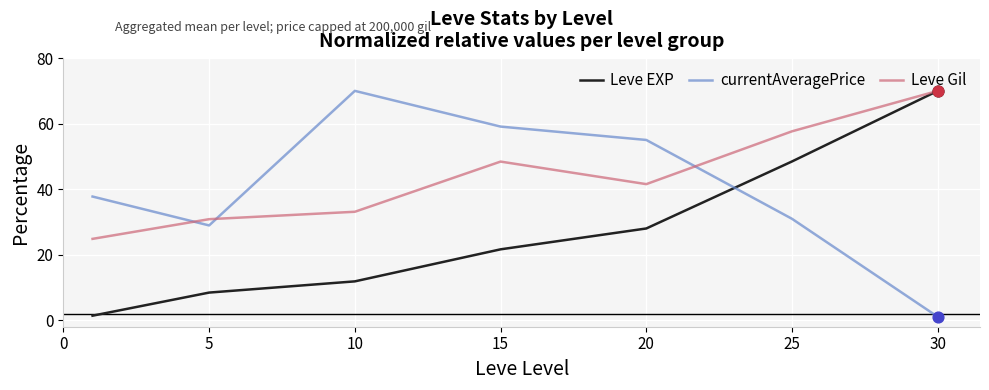

What are all the series names shown in the legend?

Leve EXP, currentAveragePrice, Leve Gil